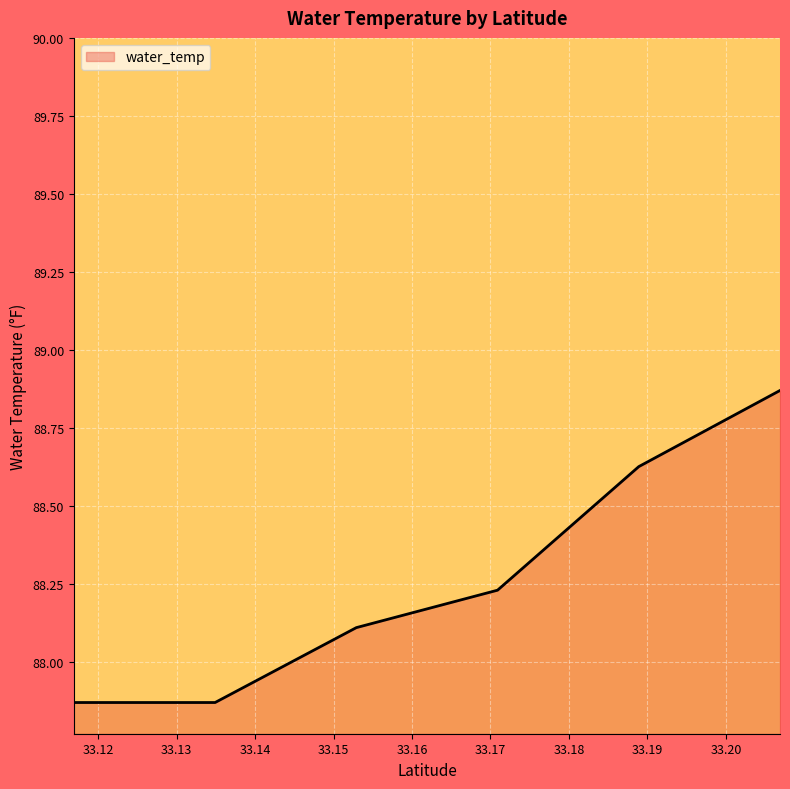

True or false: the data has more than 2 interior local peaks.

False